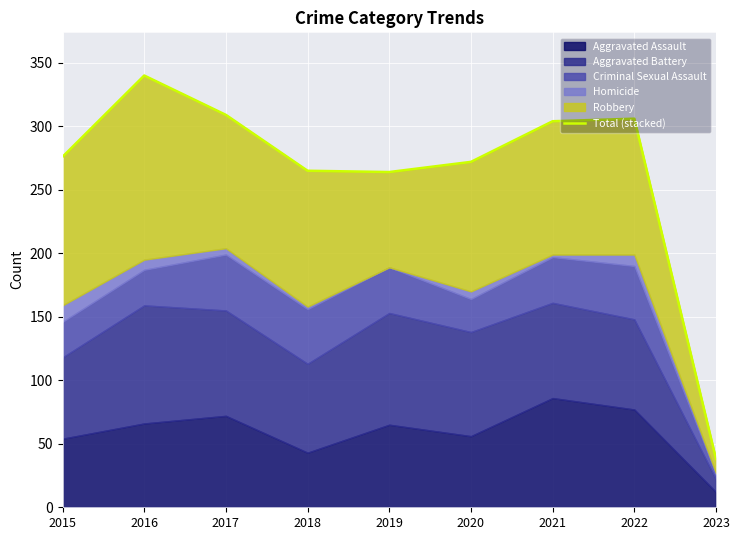

Reading left to right, what are all the values shown in this chart?

2015=276	2016=340	2017=309	2018=265	2019=264	2020=272	2021=304	2022=306	2023=38